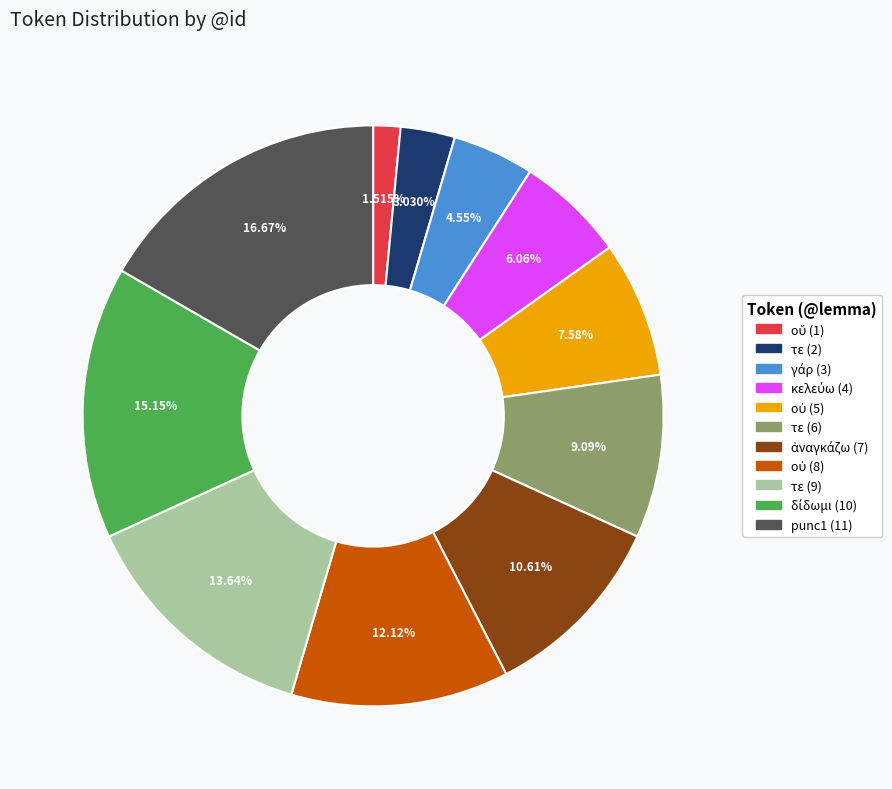

Does punc1 (11) account for over 50% of the chart?

No